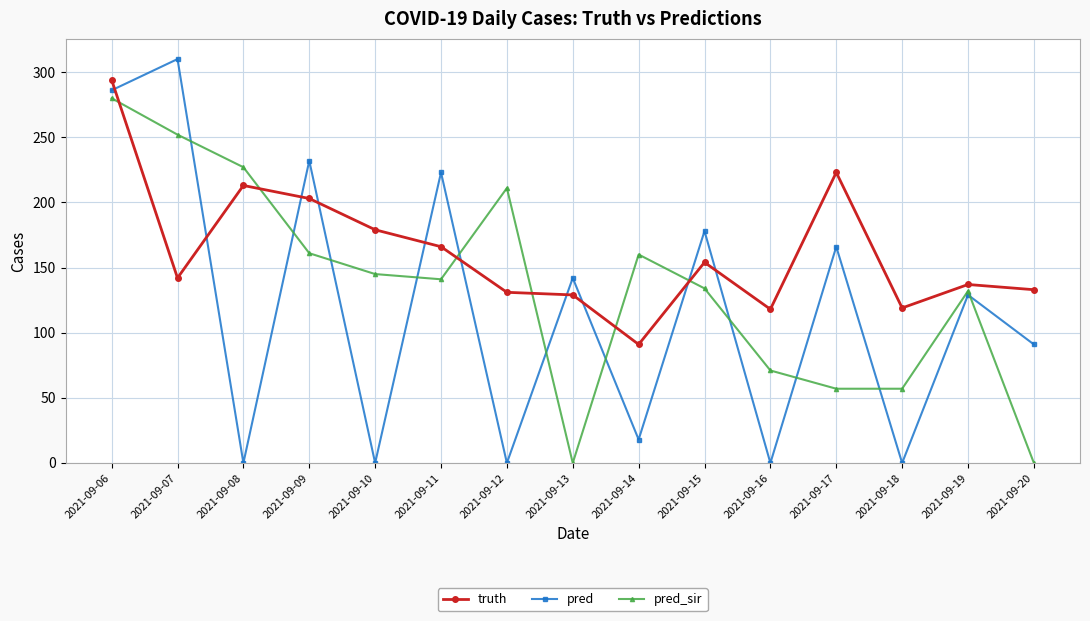

What is the spread (max minus min) of values at 2021-09-18?

119.0